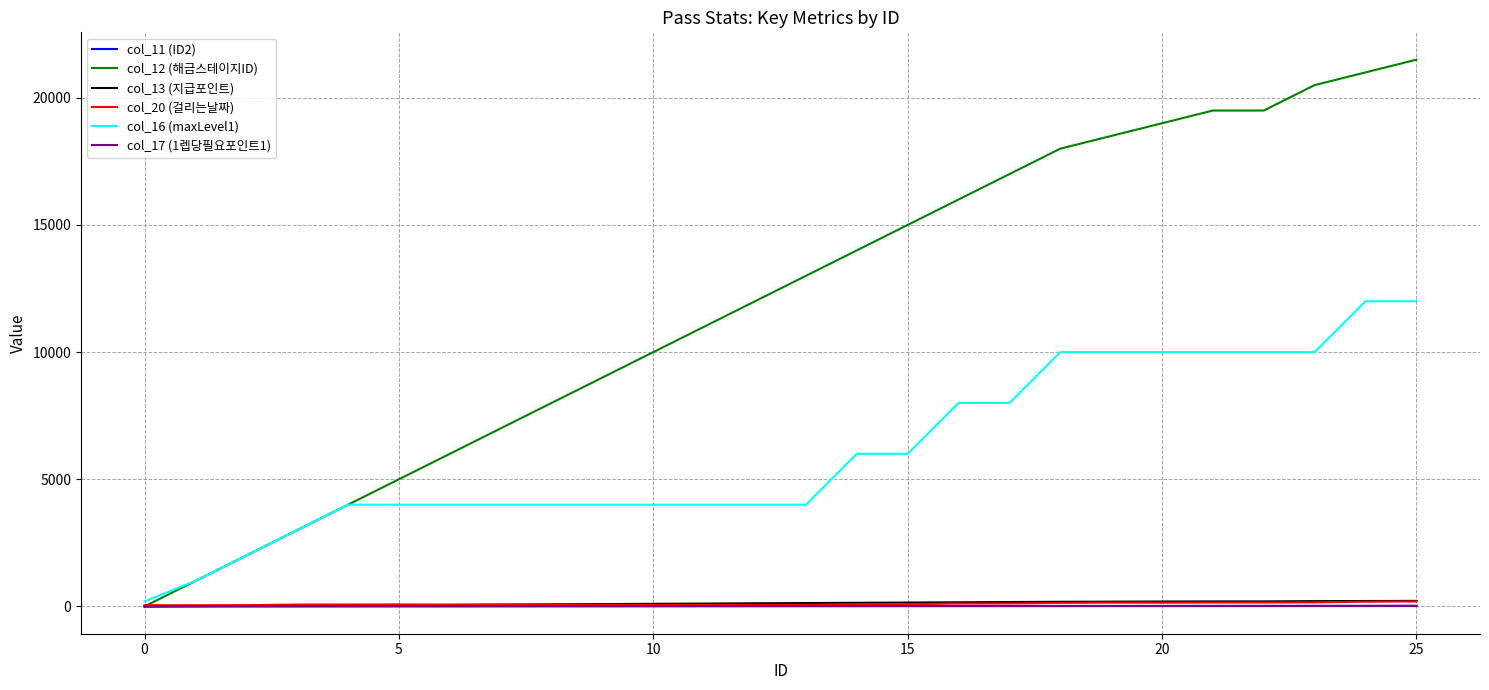

What is the maximum value shown in the chart?

21500.0